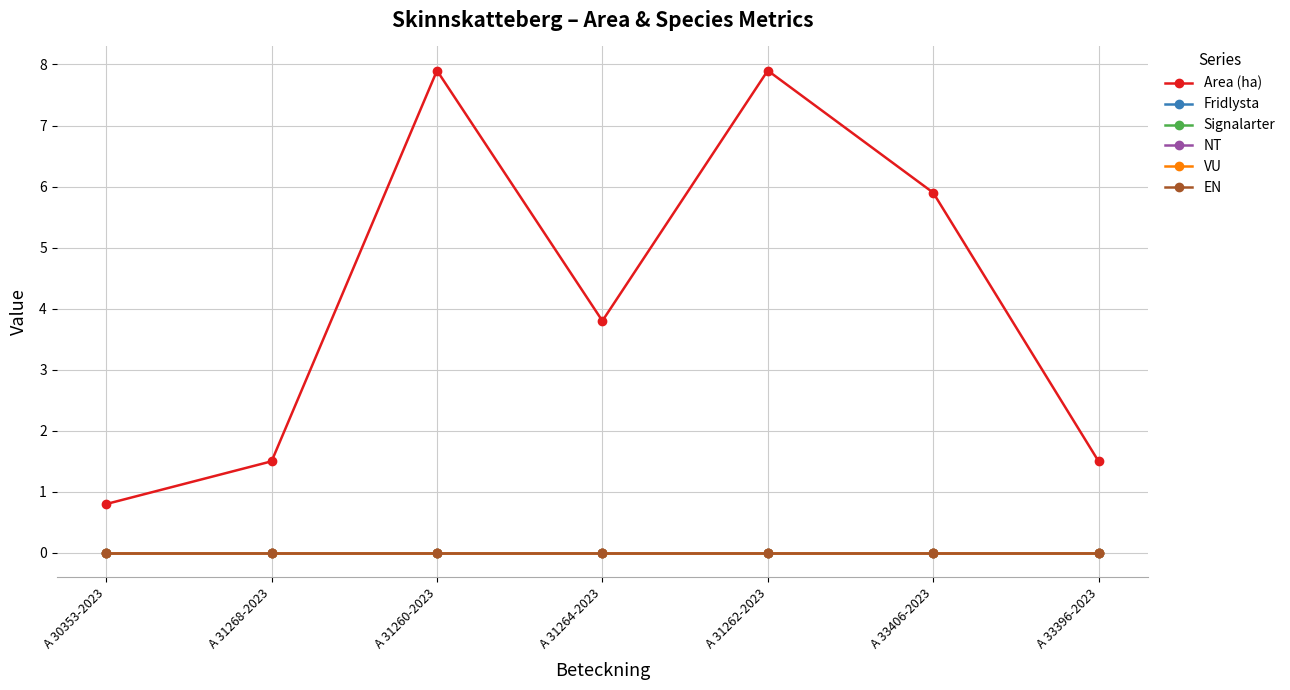

Is it true that Area (ha) equals 7.9 at A 31262-2023?

True